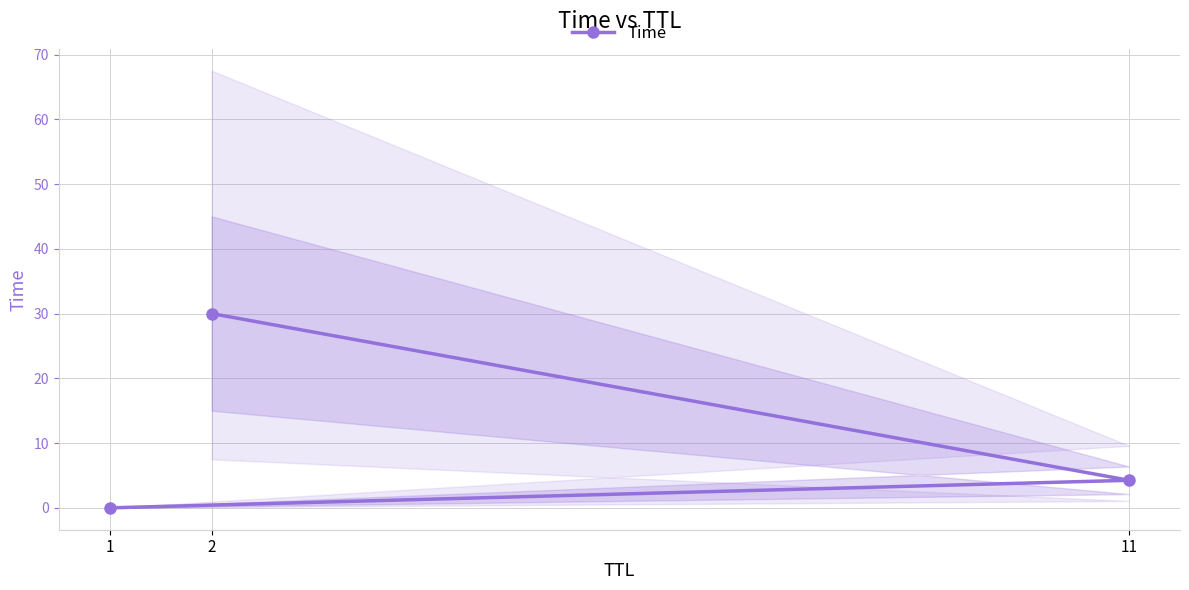

How many values are below 4?

1